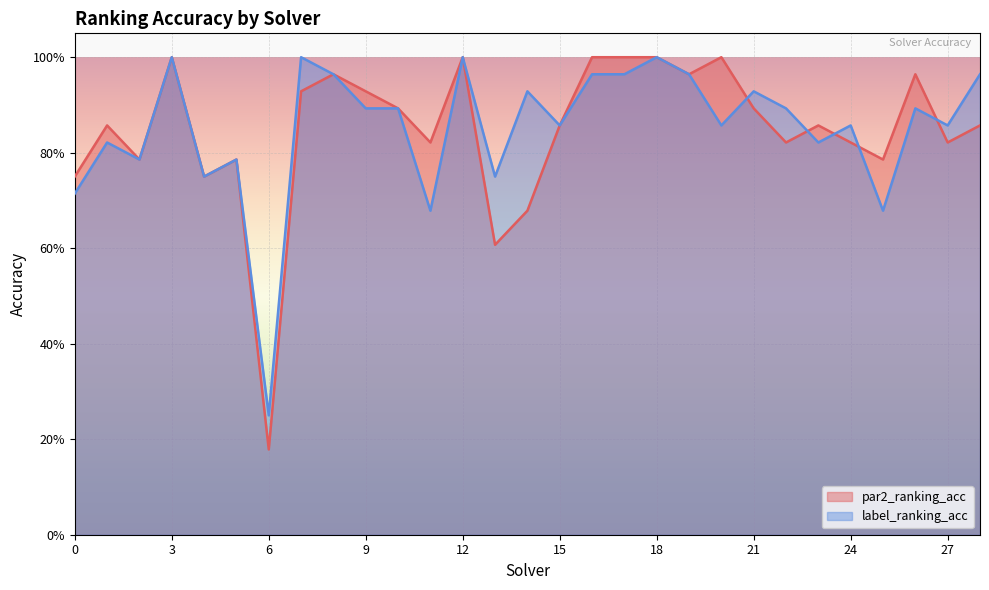

What value does the par2_ranking_acc series have at 19?

1.0